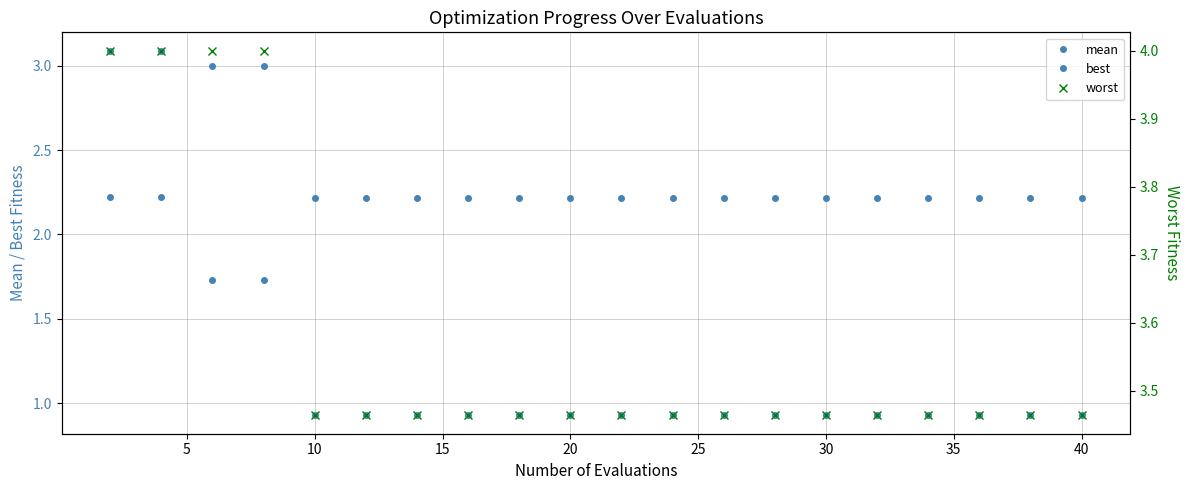

Rank the series by their maximum value, from highest to lowest.

worst, mean, best